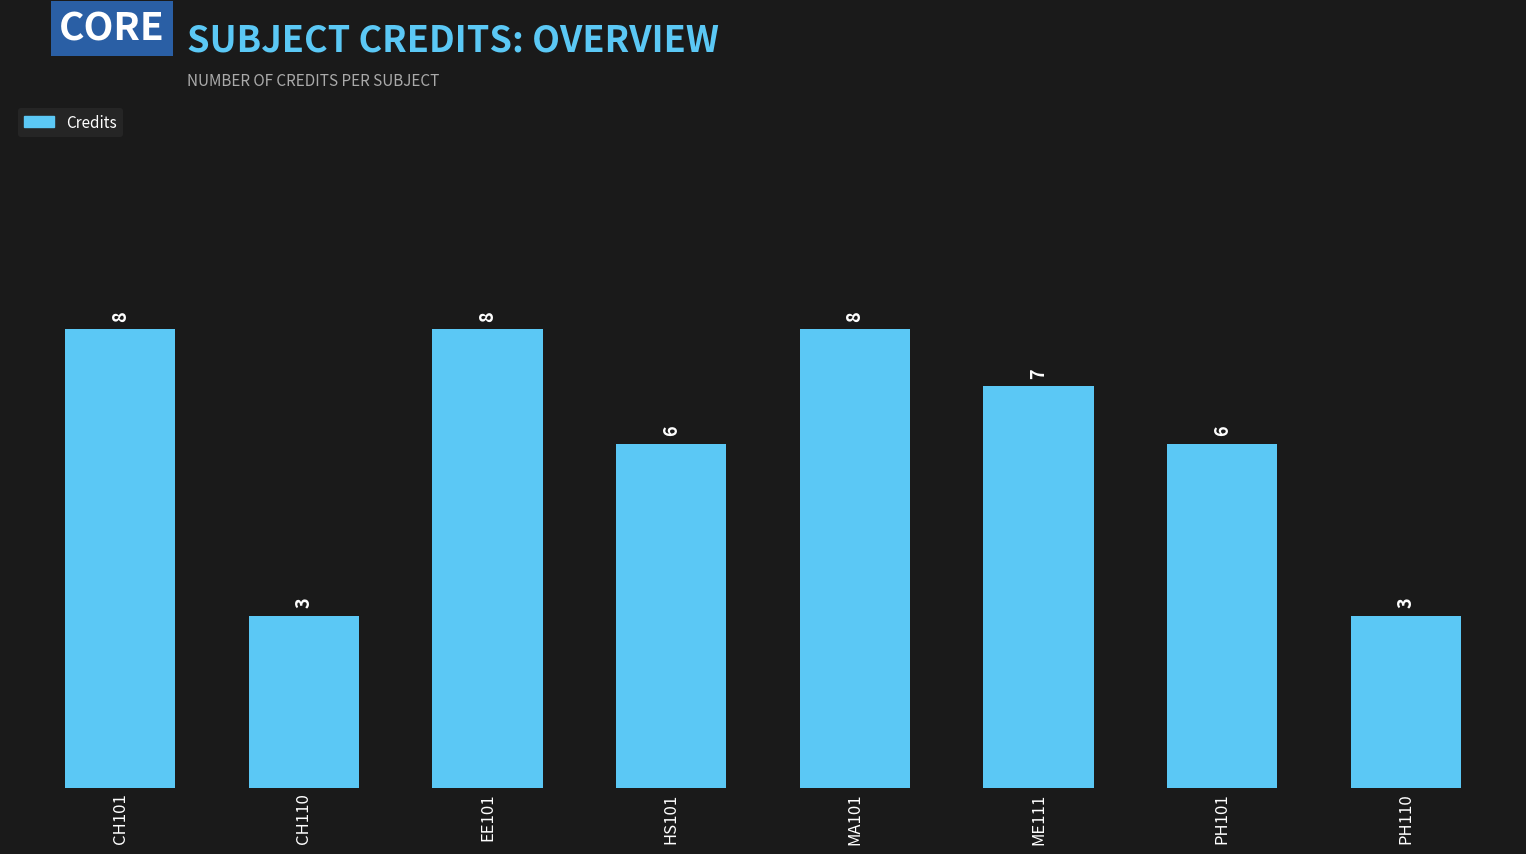

What is the minimum value shown in the chart?

3